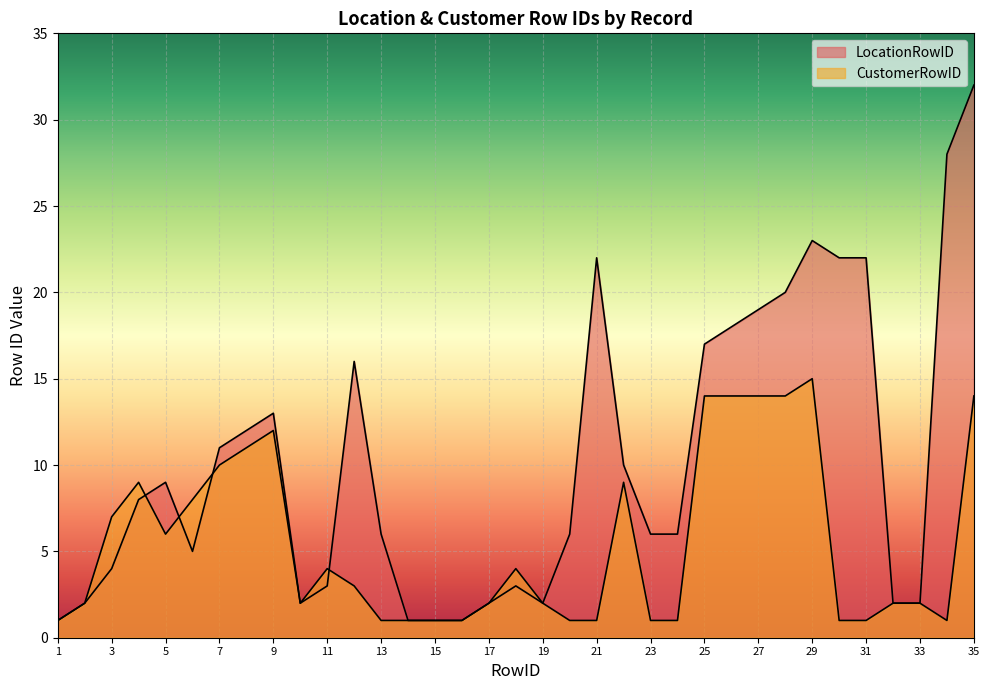

What is the value of the LocationRowID point at the 25th from the left?

17